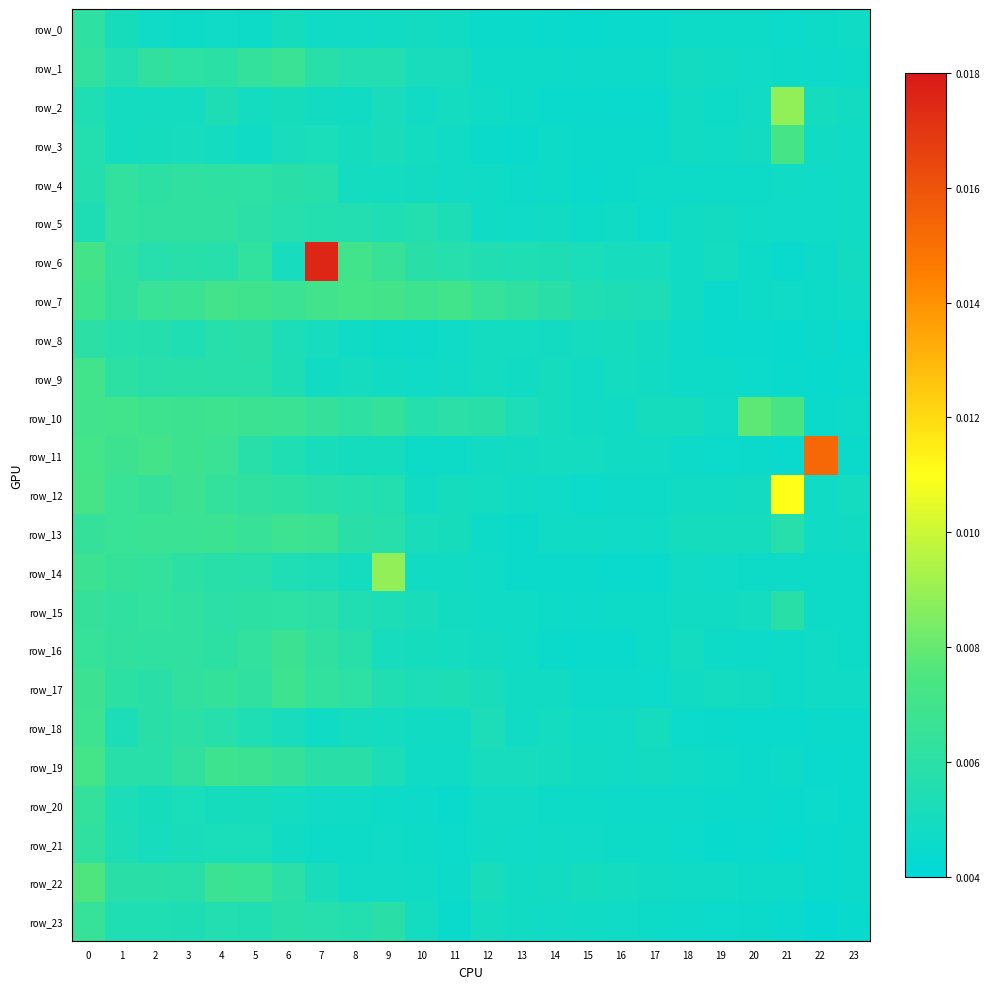

List the series in order of their peak value, lowest first.

row_8, row_0, row_21, row_5, row_4, row_20, row_15, row_23, row_1, row_16, row_18, row_13, row_17, row_9, row_19, row_7, row_3, row_22, row_10, row_2, row_14, row_12, row_11, row_6